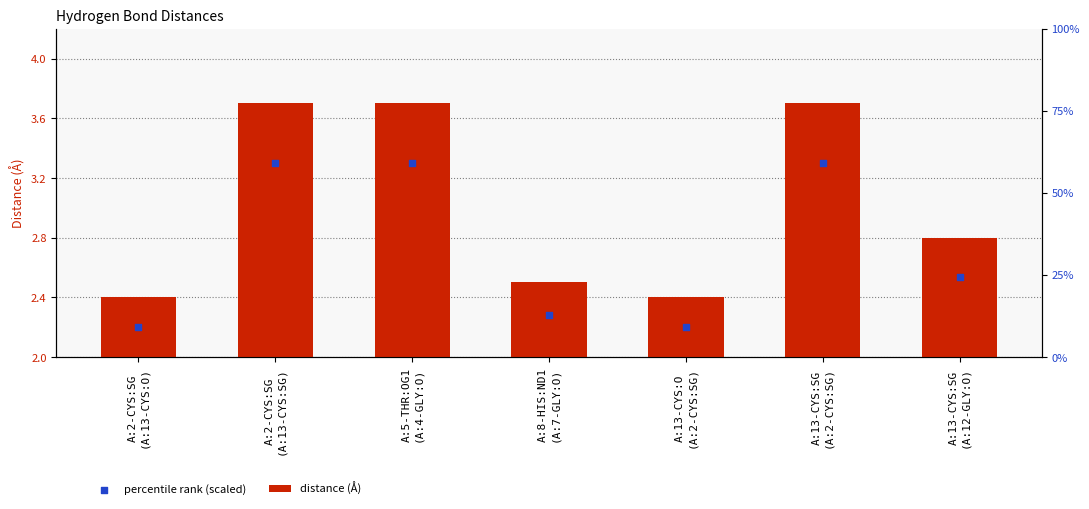

At which category is the sum across all series the highest?

A:2-CYS:SG
(A:13-CYS:SG)